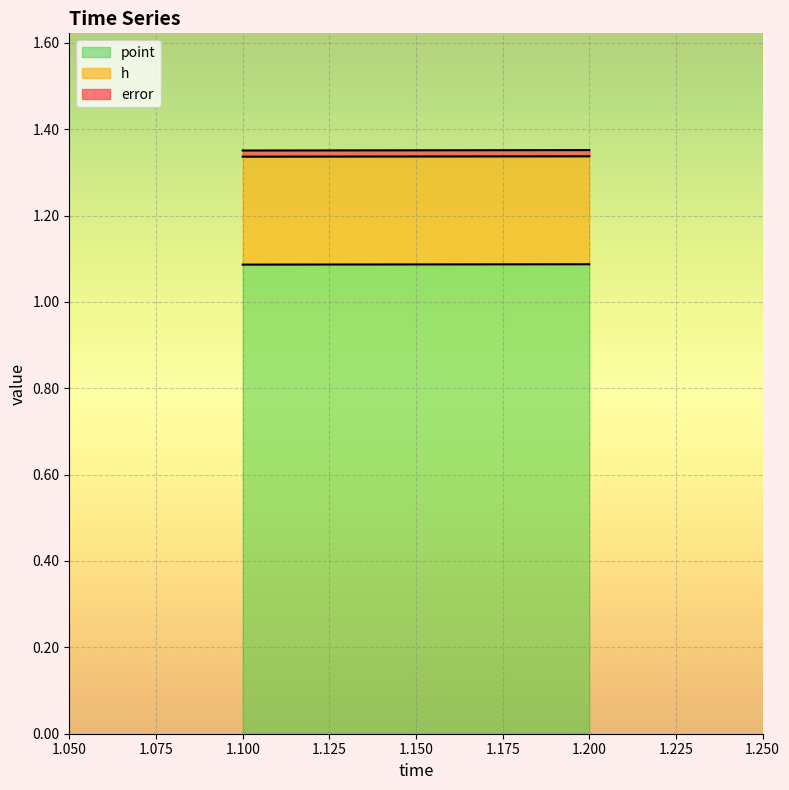

What is the lowest value of the point series?

1.1